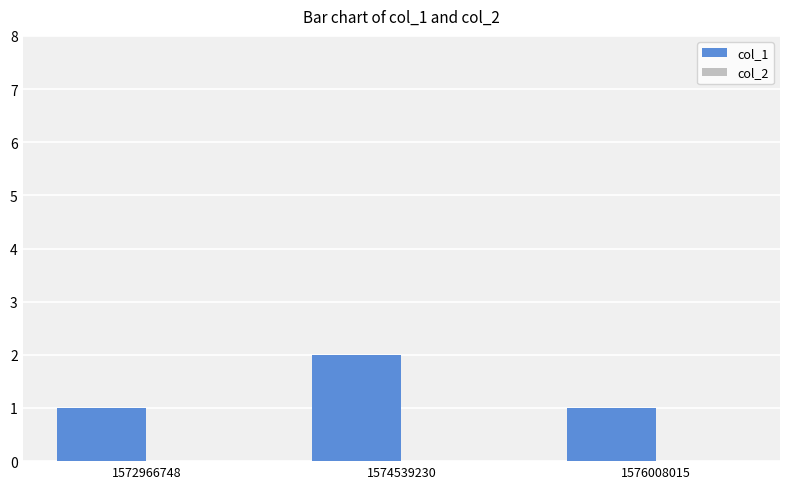

Is it true that the value at 1572966748 is 1?

True